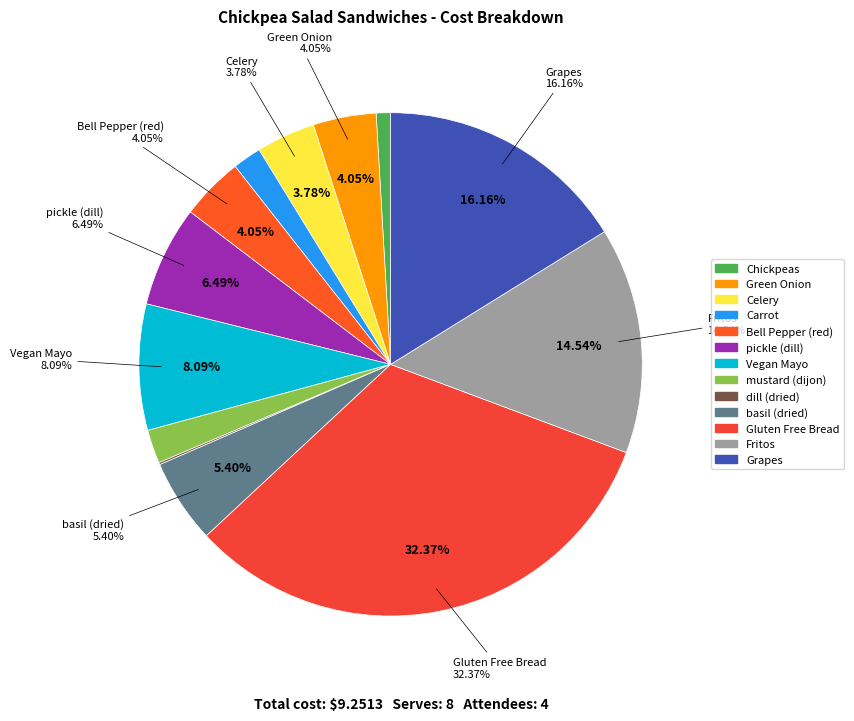

Is there a majority slice in this chart?

No